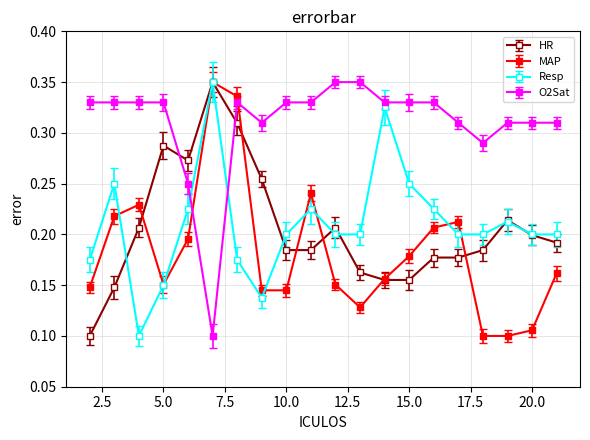

What are all the series names shown in the legend?

HR, MAP, Resp, O2Sat